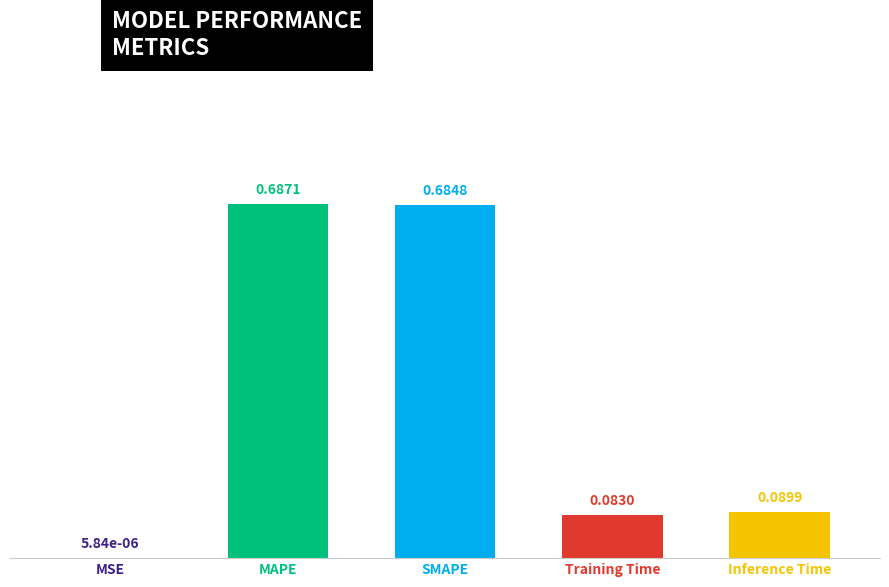

Between Training Time and SMAPE, which is larger?

SMAPE